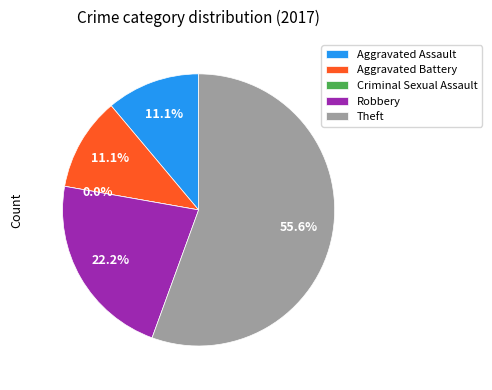

What is the change in value from Criminal Sexual Assault to Robbery?

+2